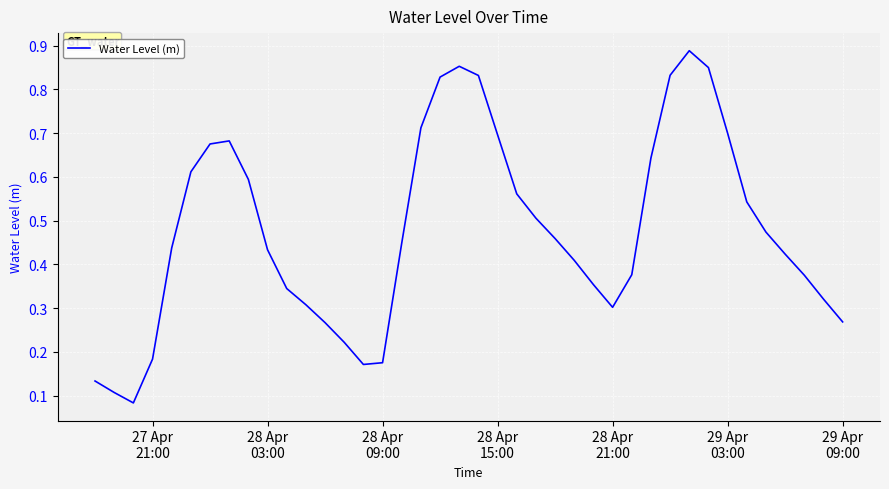

How many lines are shown in the chart?

1